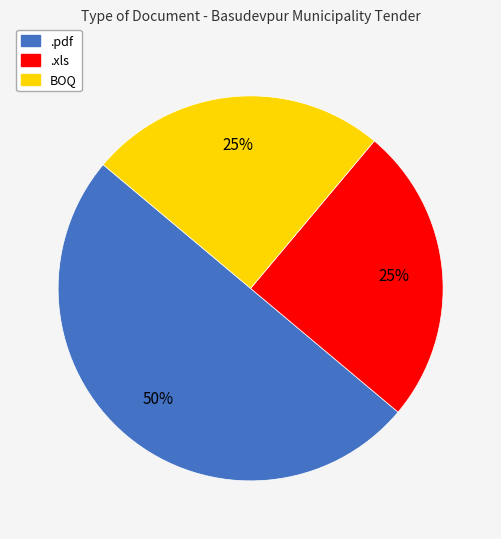

How many segments does this pie chart have?

3